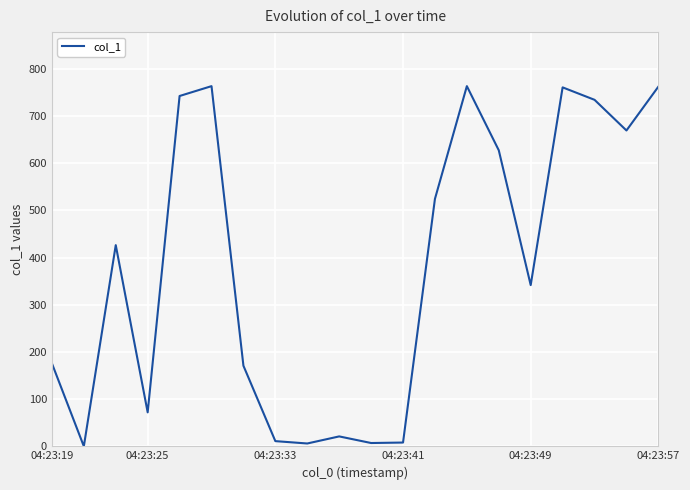

Count the number of values greater than 426.

10